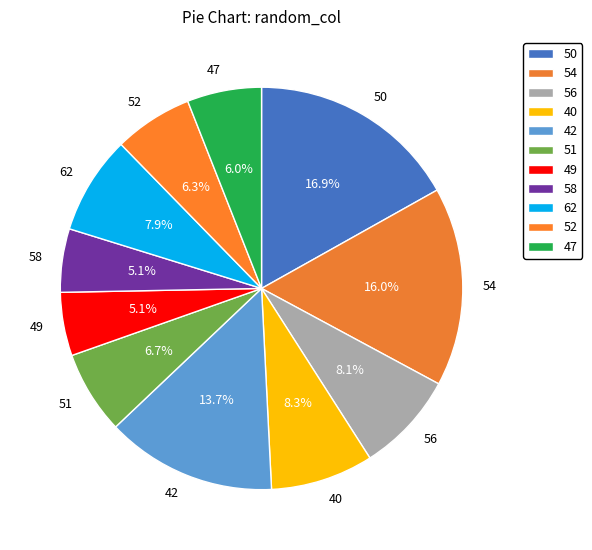

How many segments does this pie chart have?

11